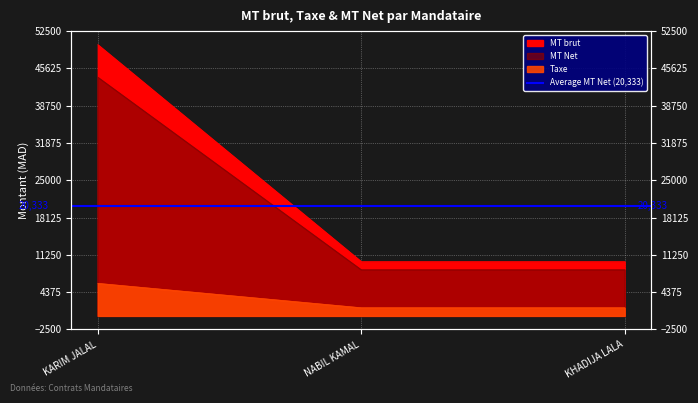

What are all the series names shown in the legend?

MT brut, Taxe, MT Net